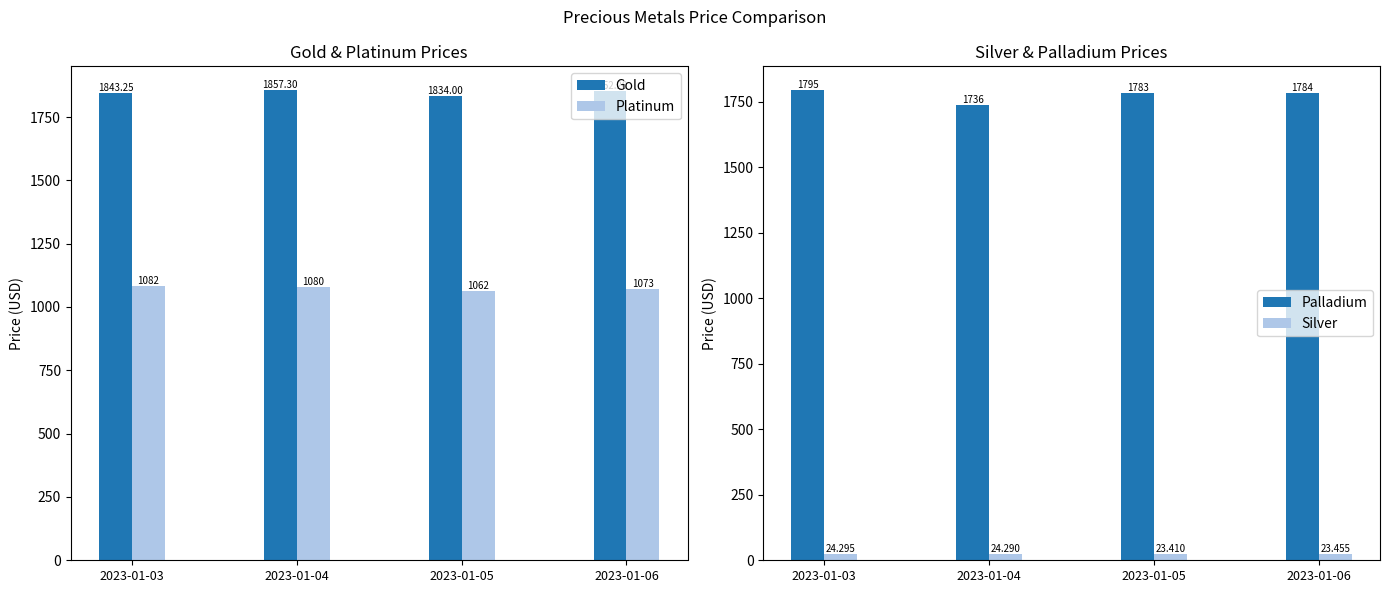

What is the difference between the highest and lowest values at 2023-01-06?

1828.7